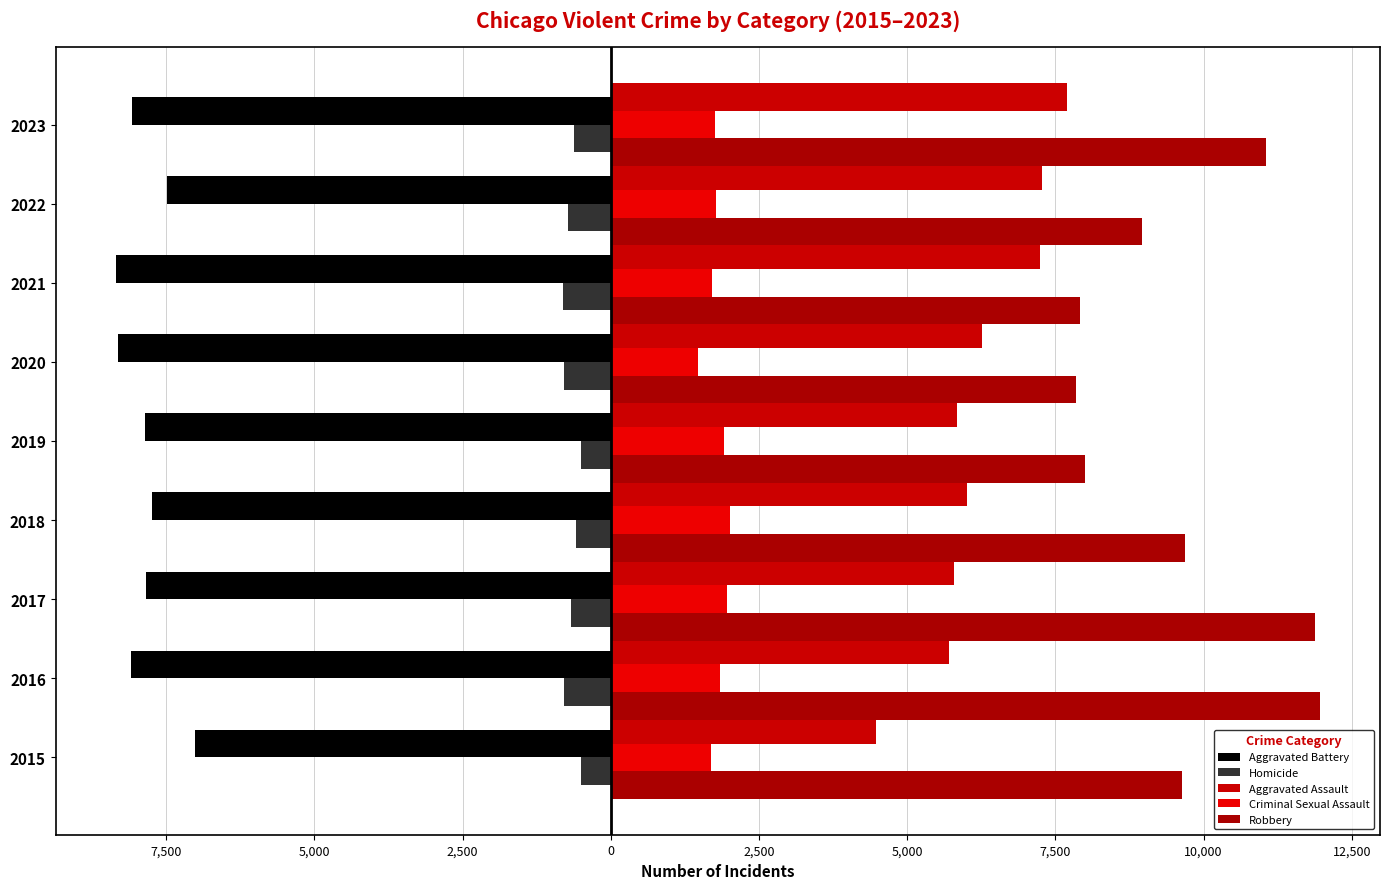

Does the chart contain any negative values?

Yes